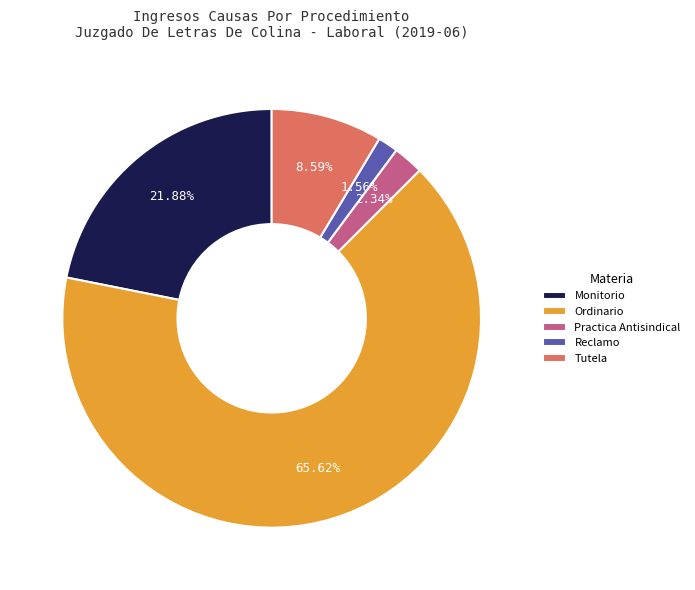

Between Reclamo and Monitorio, which is larger?

Monitorio